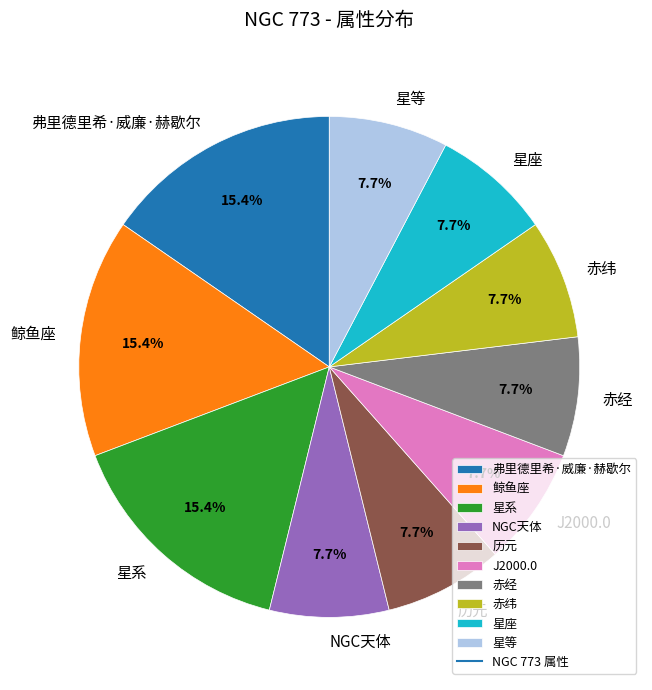

True or false: 历元 accounts for 1% of the total.

False